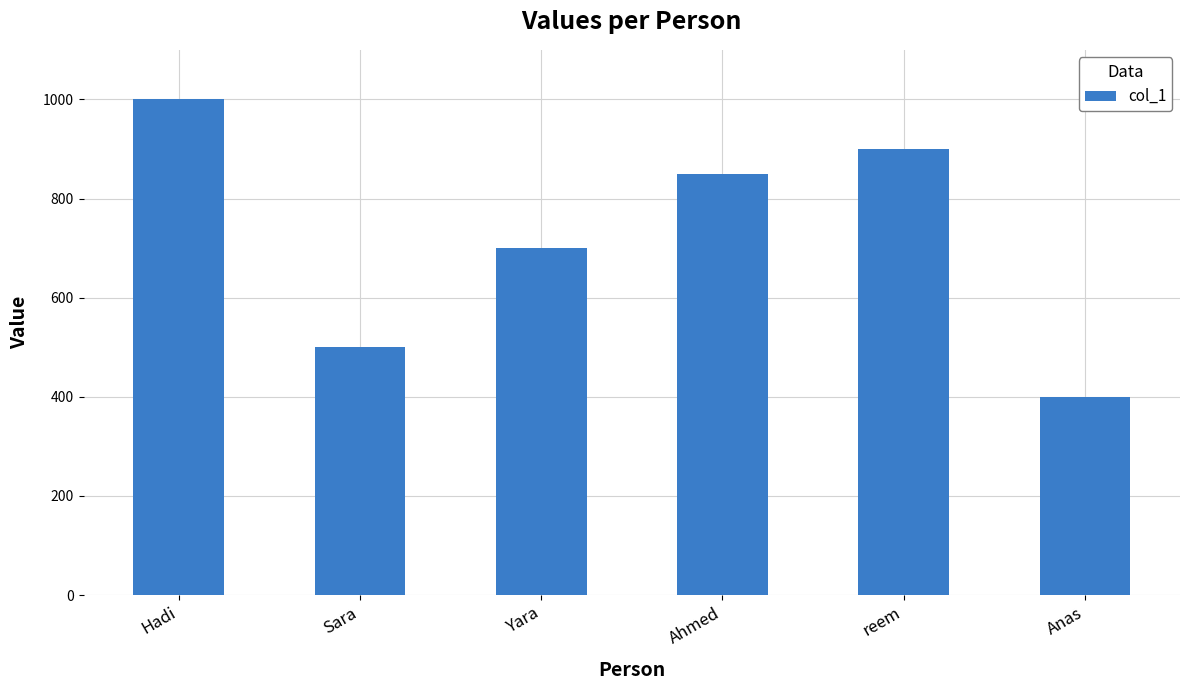

Rank the categories by value from lowest to highest.

Anas, Sara, Yara, Ahmed, reem, Hadi